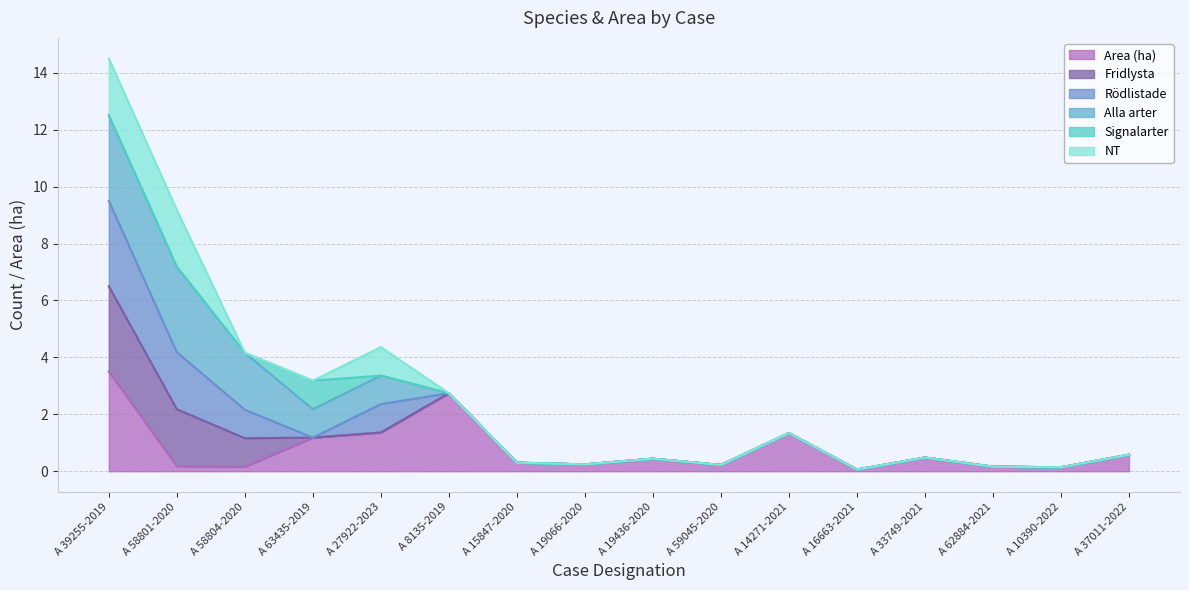

True or false: Alla arter and Fridlysta intersect in this chart.

False